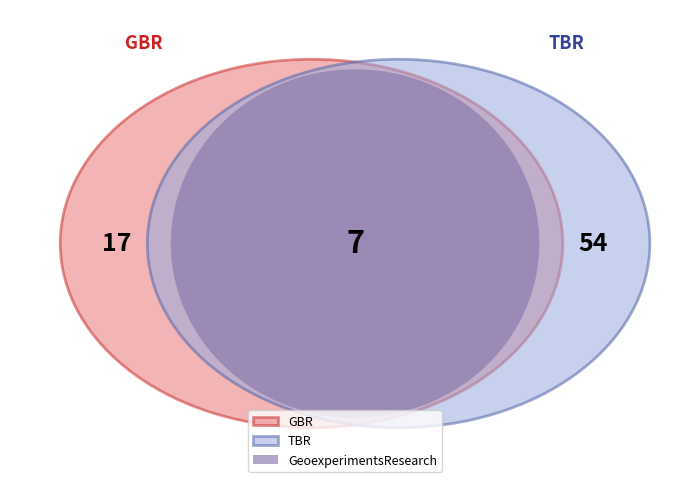

Between GBR and TBR, which is larger?

TBR